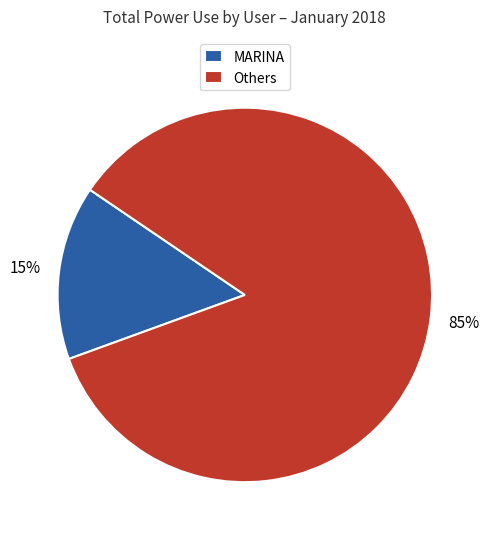

Between Others and MARINA, which is larger?

Others